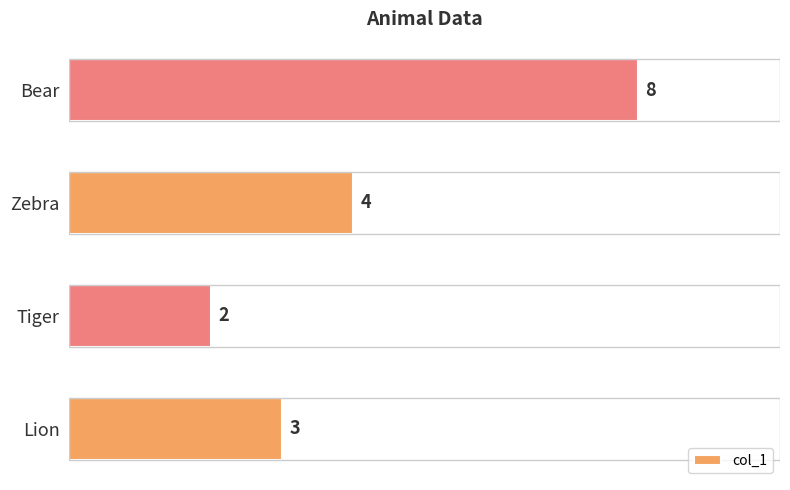

The value at Bear is 2. True or false?

False